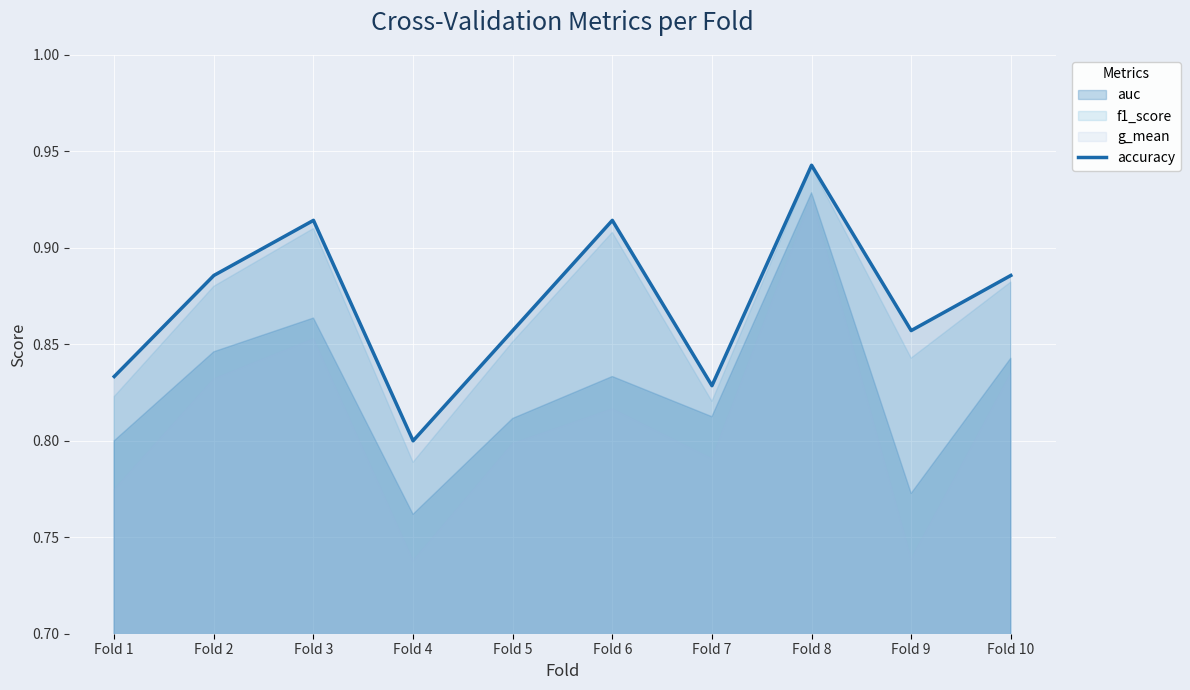

What is the value of the 6th point from the left?

0.9